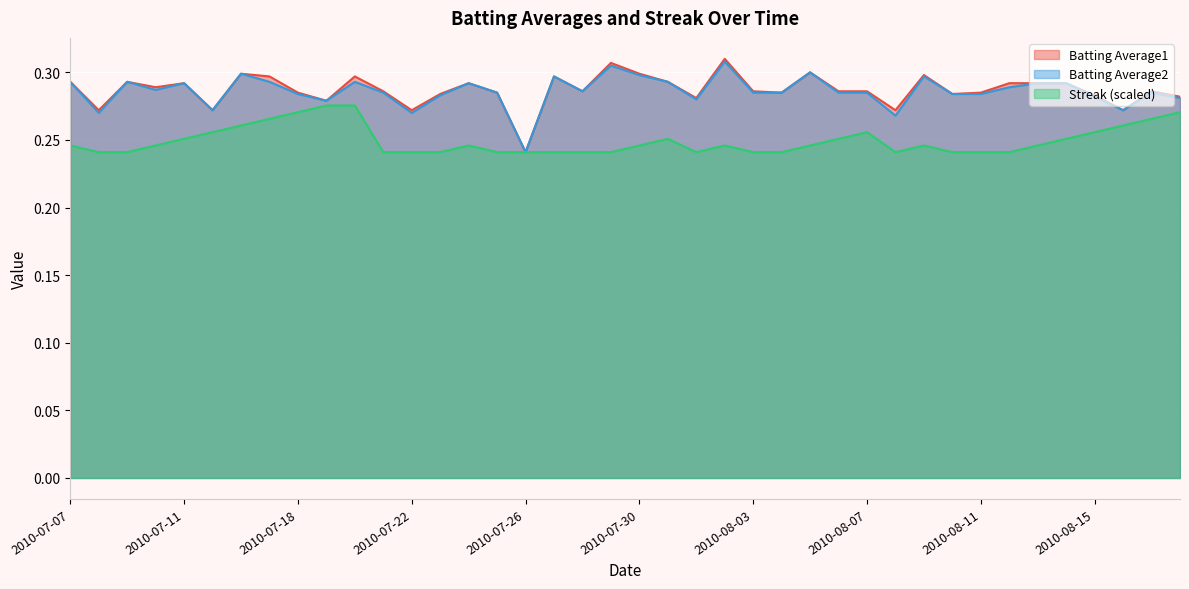

What is the maximum value shown in the chart?

0.3